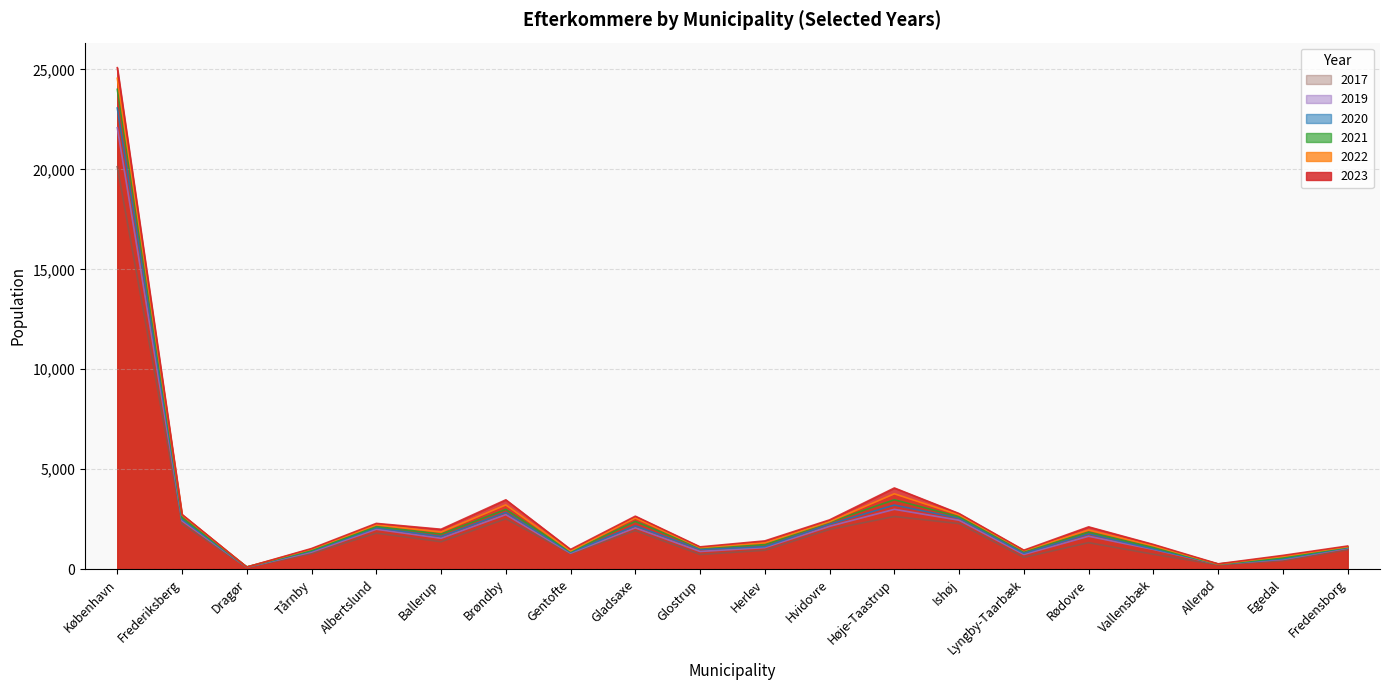

True or false: 2020 has a value of 134 at Dragør.

False